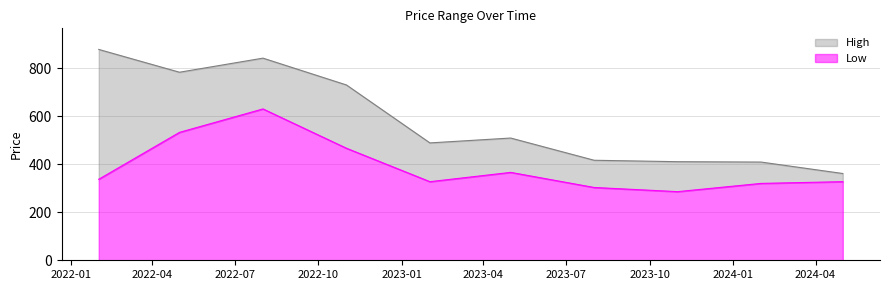

True or false: Low has more than 1 interior local peaks.

True